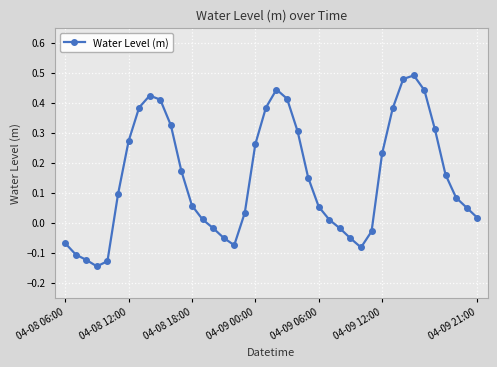

What is the difference between the second highest and second lowest values?

0.6